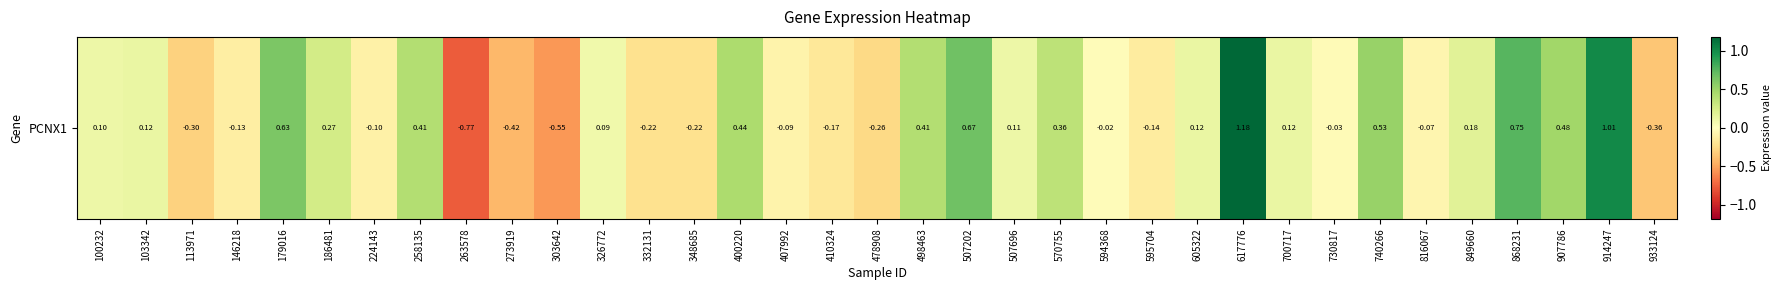

What is the sum of the values at 605322 and 914247?

1.1